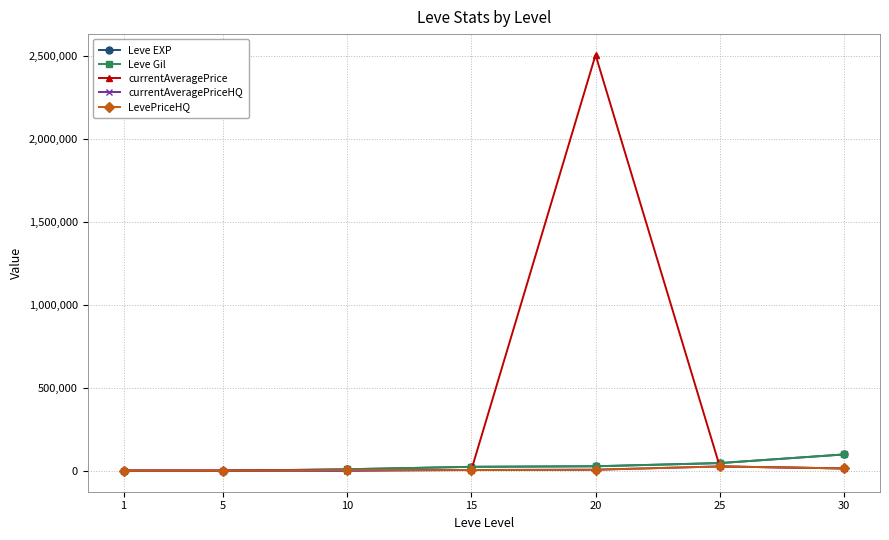

The value of currentAveragePrice at 20 is 4283466.5. True or false?

False